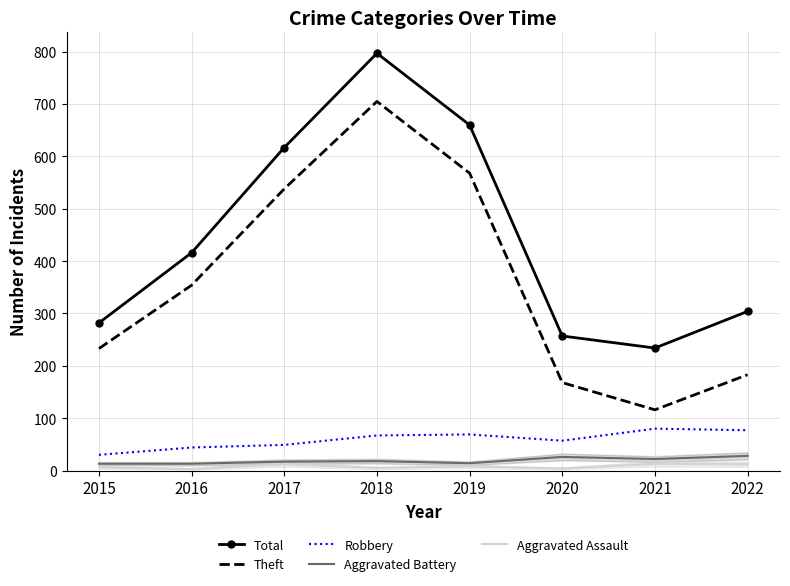

Reading left to right, extract all data points from this chart.

Total: 2015=282	2016=416	2017=617	2018=797	2019=660	2020=257	2021=234	2022=304
Theft: 2015=233	2016=354	2017=538	2018=705	2019=568	2020=168	2021=116	2022=183
Robbery: 2015=30	2016=44	2017=49	2018=67	2019=69	2020=57	2021=80	2022=77
Aggravated Battery: 2015=13	2016=13	2017=17	2018=18	2019=14	2020=26	2021=22	2022=28
Aggravated Assault: 2015=6	2016=3	2017=12	2018=5	2019=8	2020=4	2021=13	2022=12